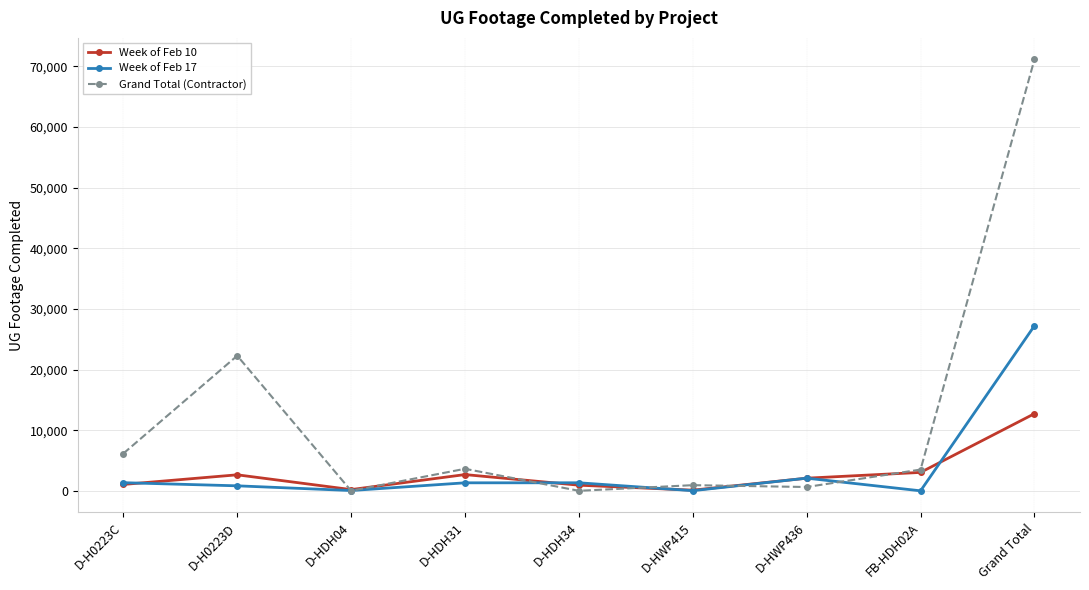

What is the value of the Week of Feb 17 point at the 4th from the left?

1319